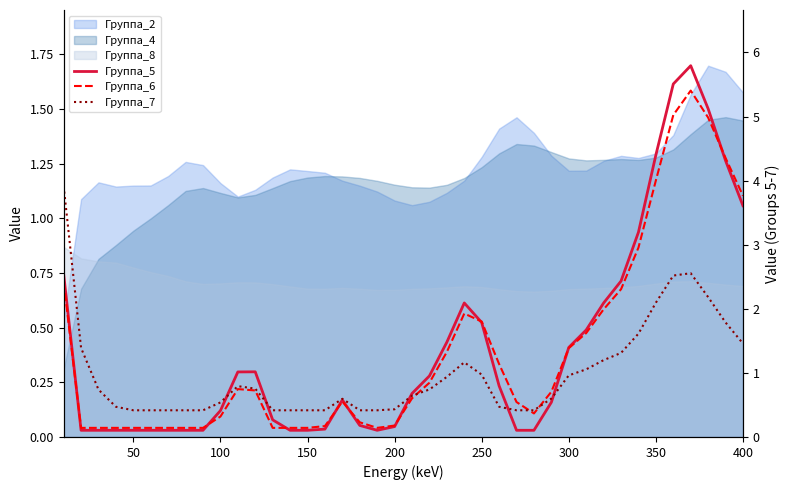

What is the difference between the maximum and minimum values in the Группа_6 series?

5.3